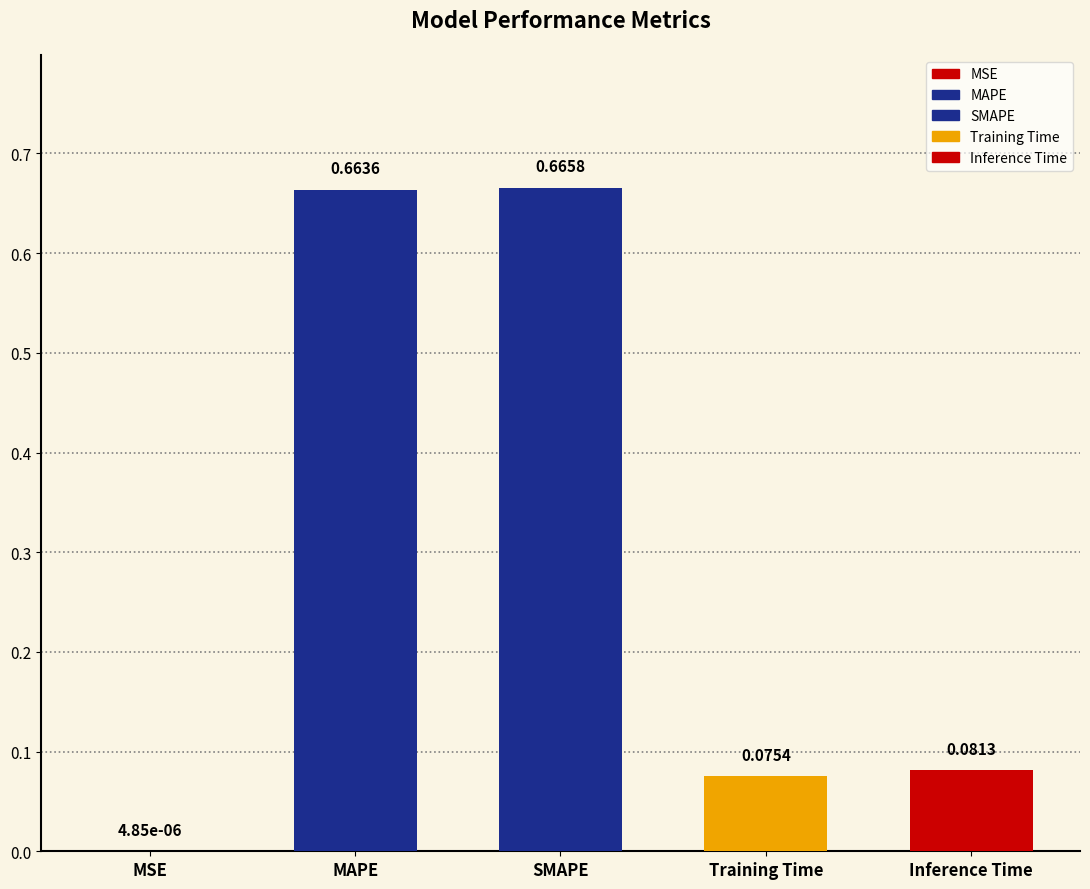

At which label is the value closest to 0?

MSE